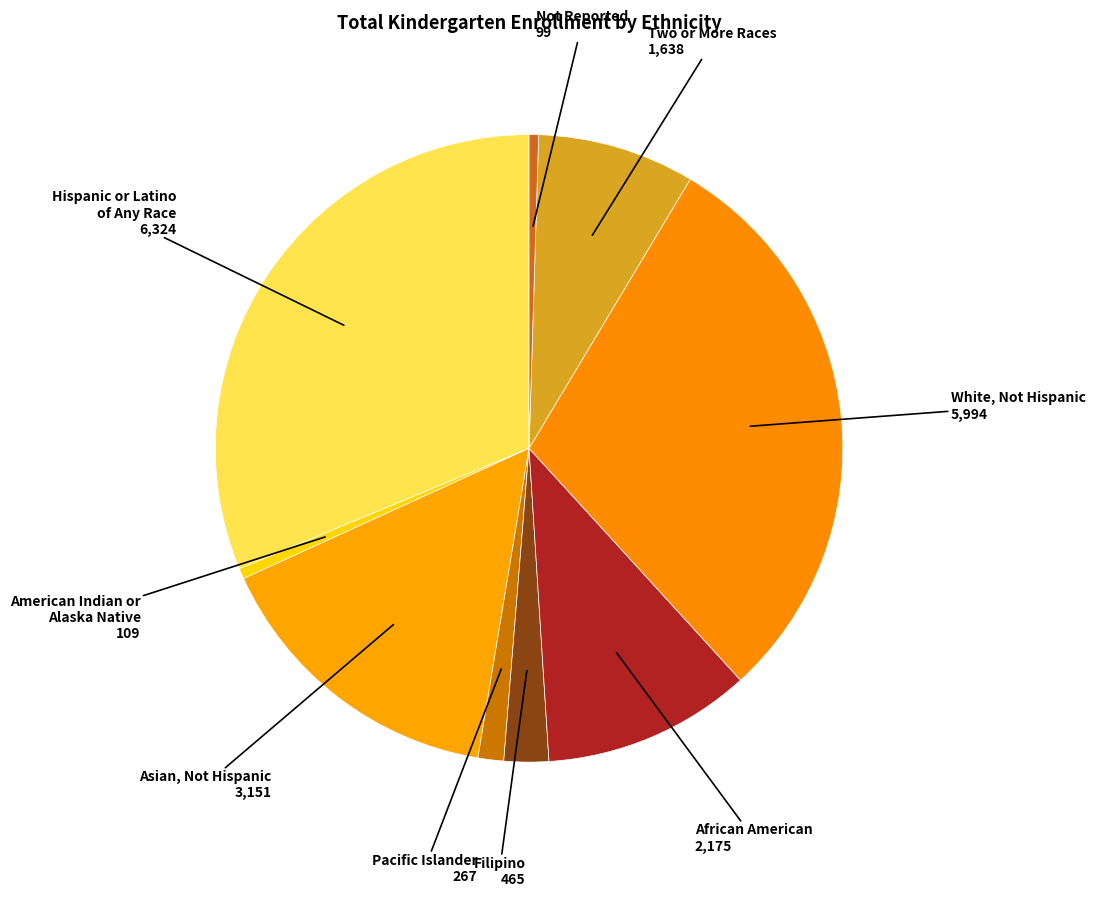

How many segments does this pie chart have?

9